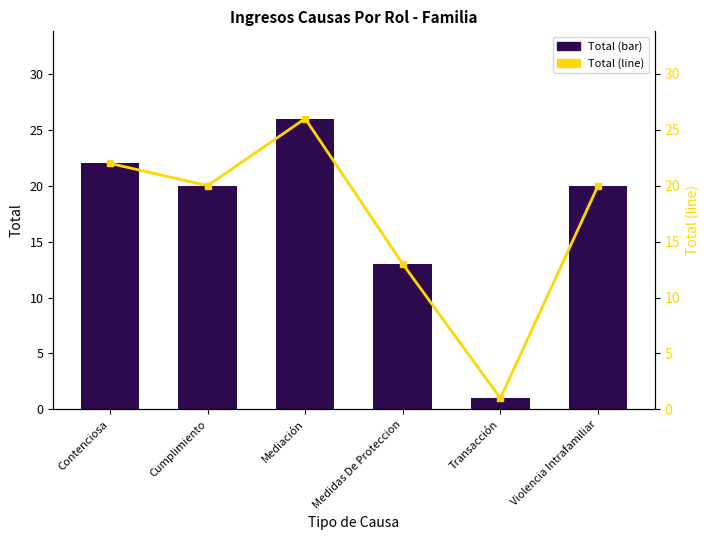

Which has a higher value, Transacción or Medidas De Proteccion?

Medidas De Proteccion